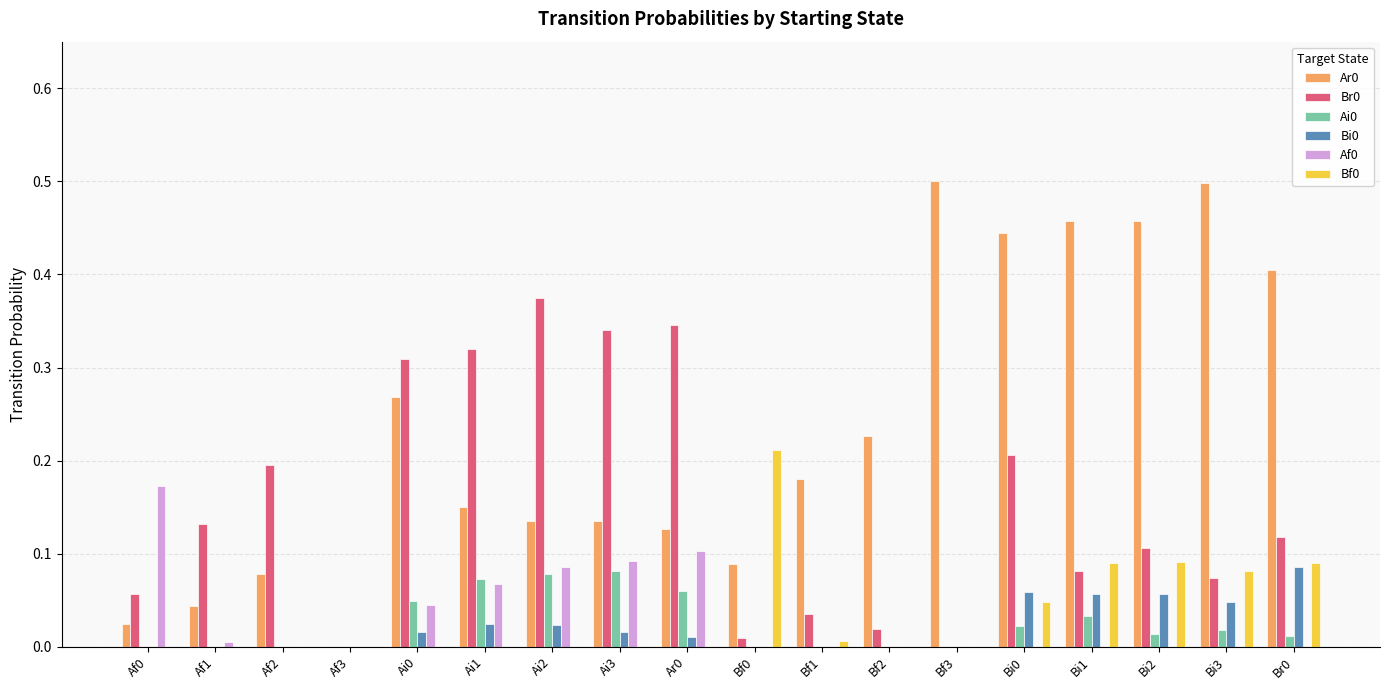

What is the total value across all series at Ai3?

0.7